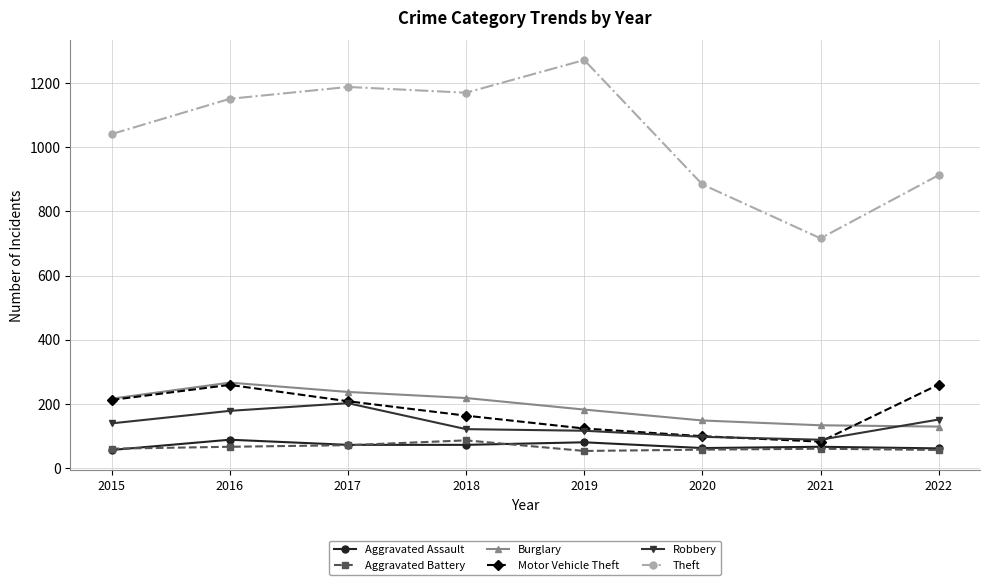

What is the highest value of the Burglary series?

266